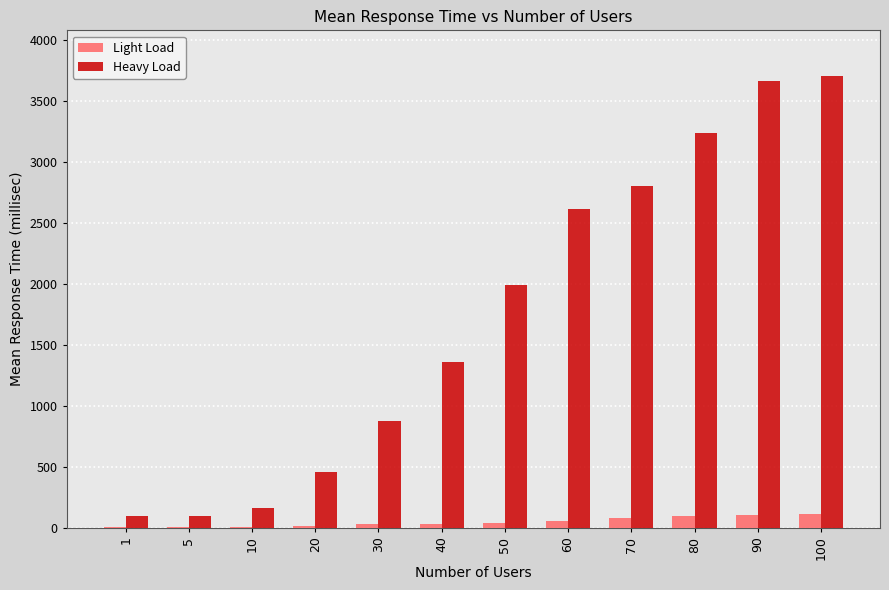

Between 5 and 50, which series saw the biggest shift?

Heavy Load